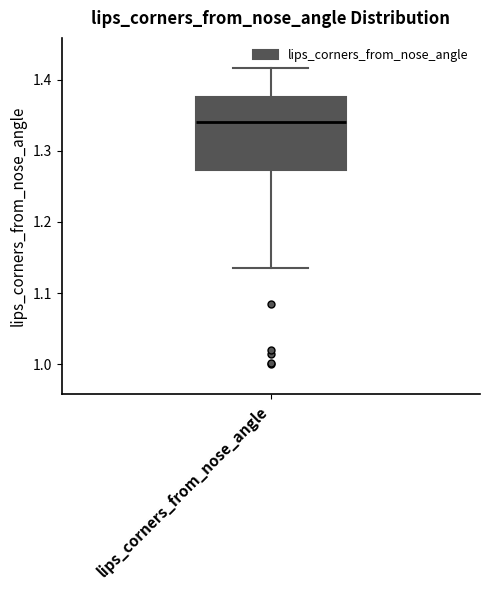

Transcribe this box plot: give where the median line is, the range the box spans, and where the two whiskers end, as read against the y-axis. The values are not printed on the chart, so give them approximately, as read against the axis.

median 1.34, box 1.27 to 1.38, whiskers 1.14 to 1.42